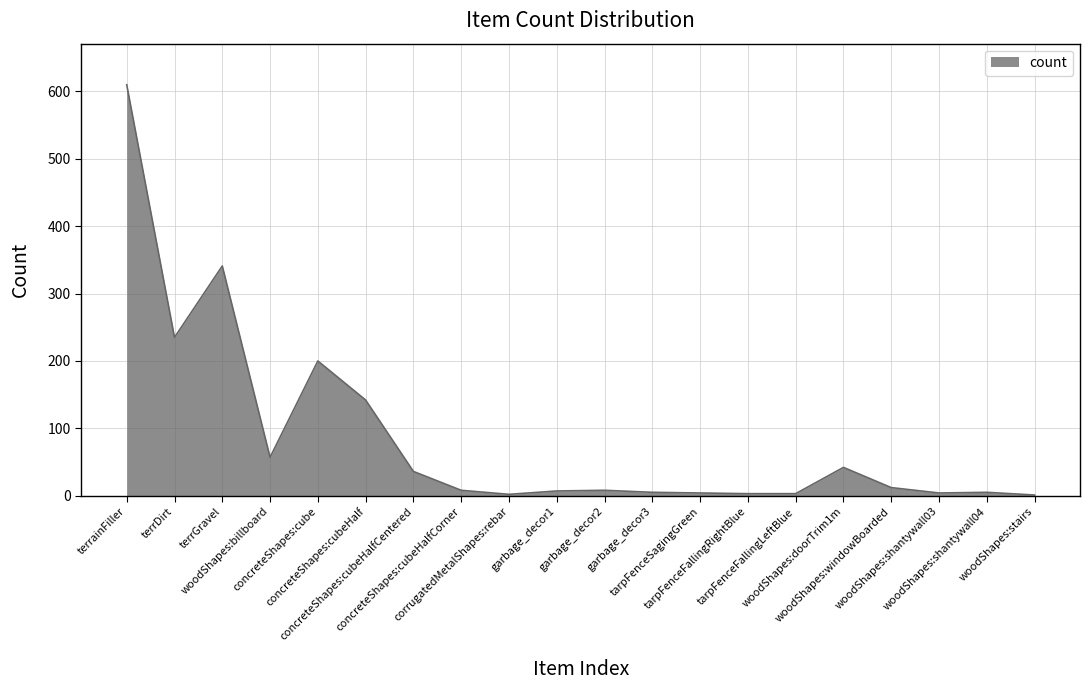

Does the chart have visible grid lines?

Yes